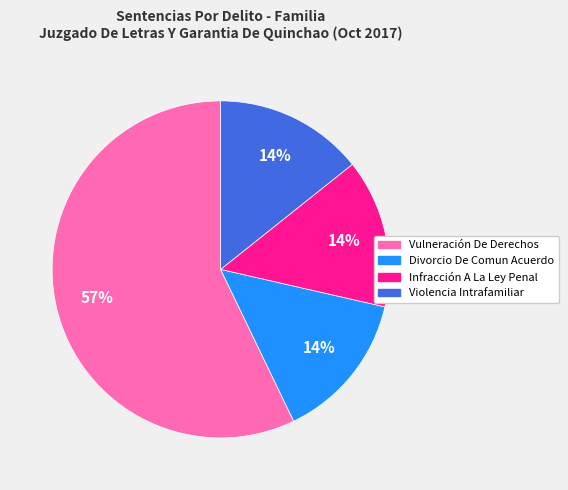

How many slices are in this pie chart?

4